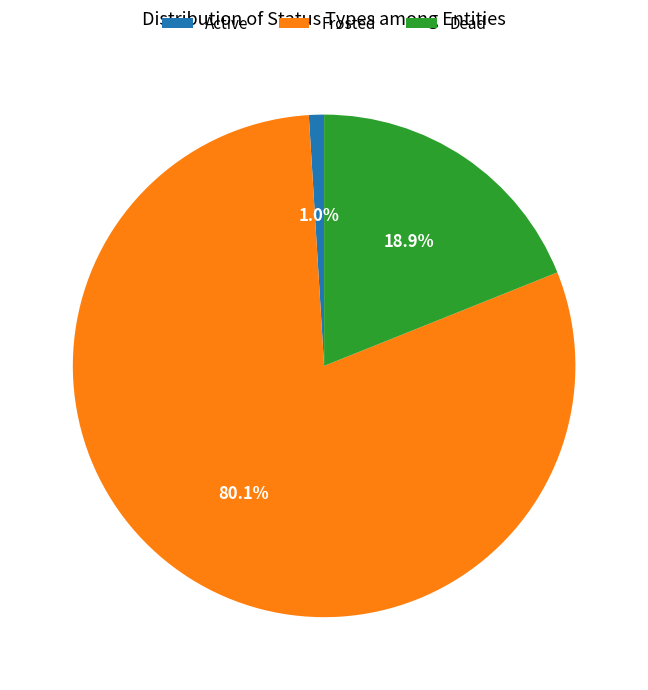

How many slices are in this pie chart?

3